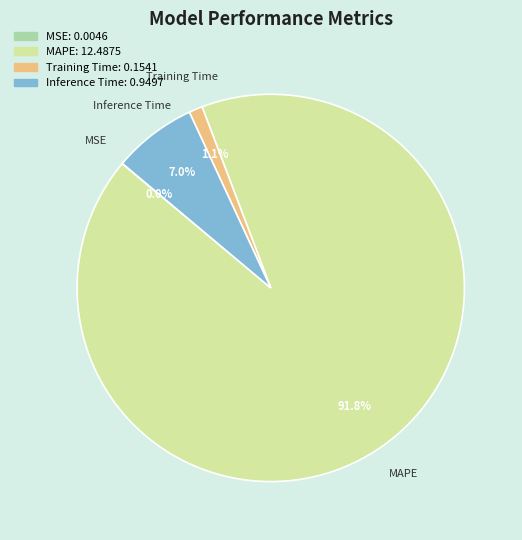

Does any single category account for the majority?

Yes